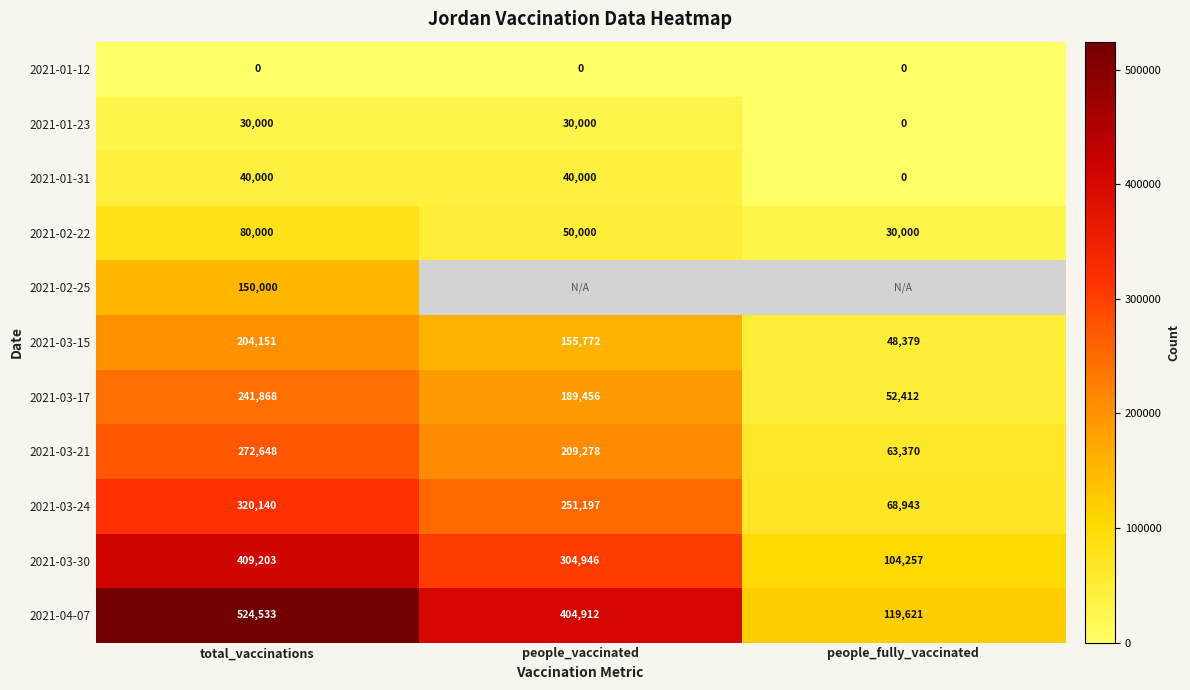

Rank the categories by 2021-03-30 value from highest to lowest.

total_vaccinations, people_vaccinated, people_fully_vaccinated